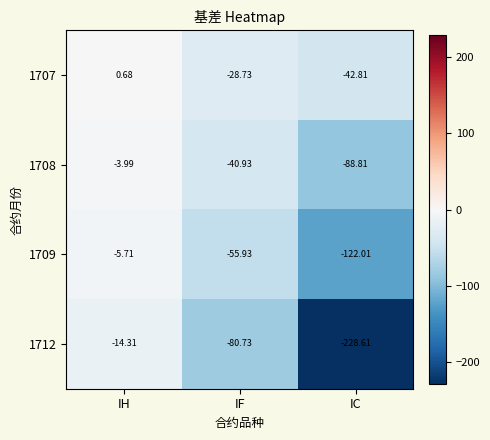

At which label does 1712 reach its peak?

IH